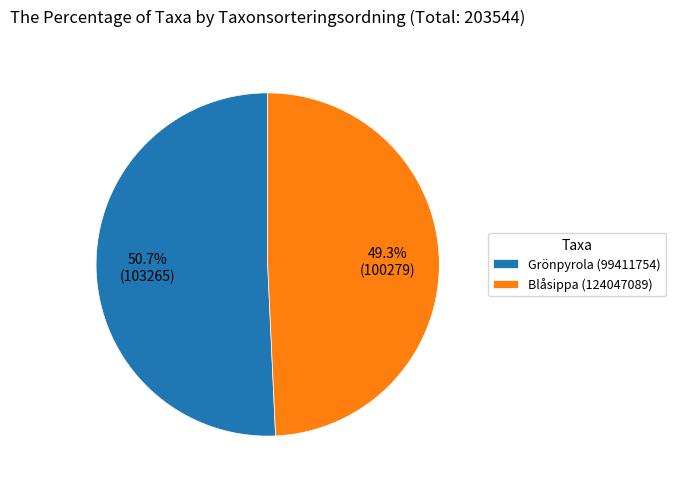

To the nearest percent, what is the combined percentage of Blåsippa (124047089) and Grönpyrola (99411754)?

100%